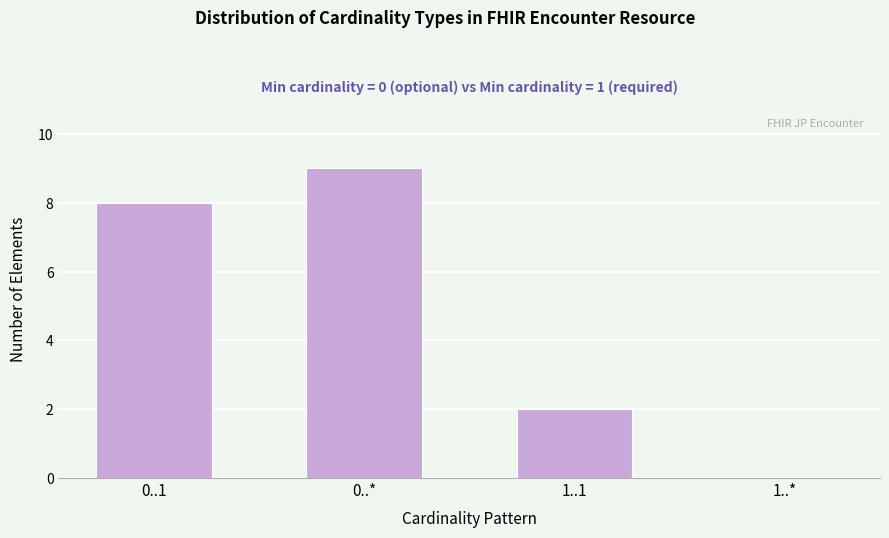

Reading left to right, extract all data points from this chart.

0..1=8	0..*=9	1..1=2	1..*=0